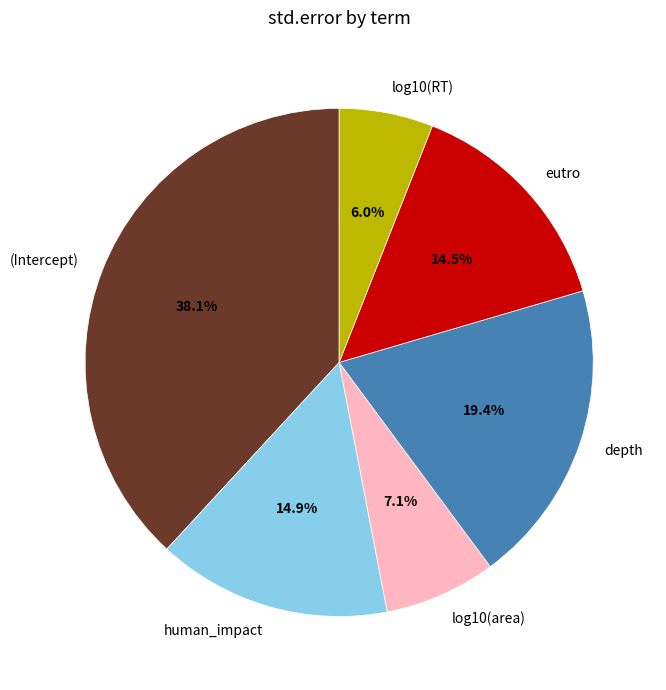

Which slice is the largest?

(Intercept)